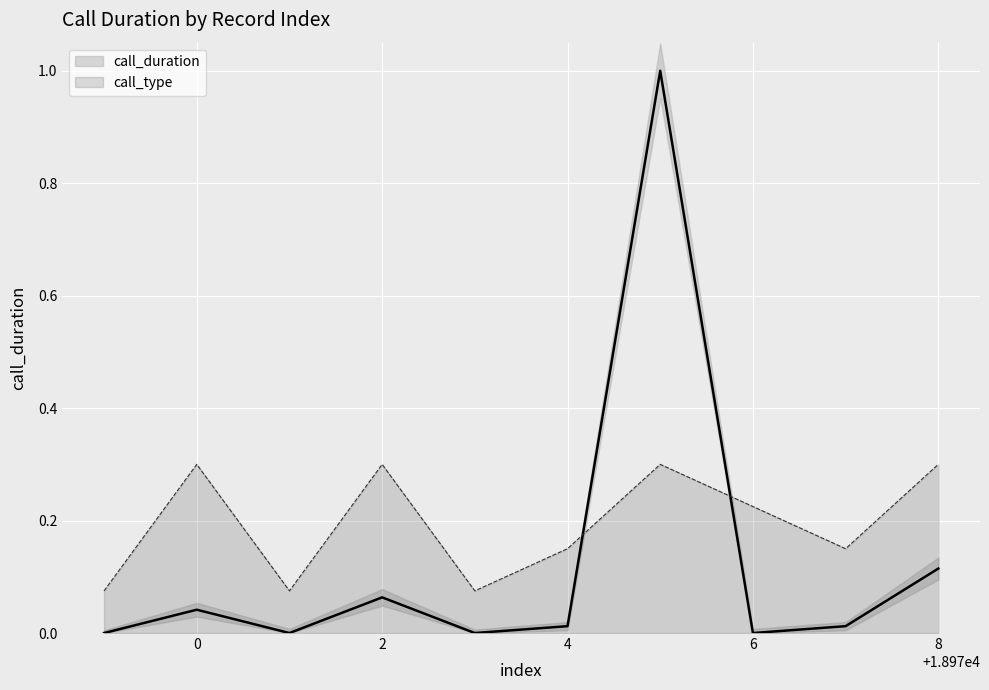

At which category does call_duration reach its first local valley?

2